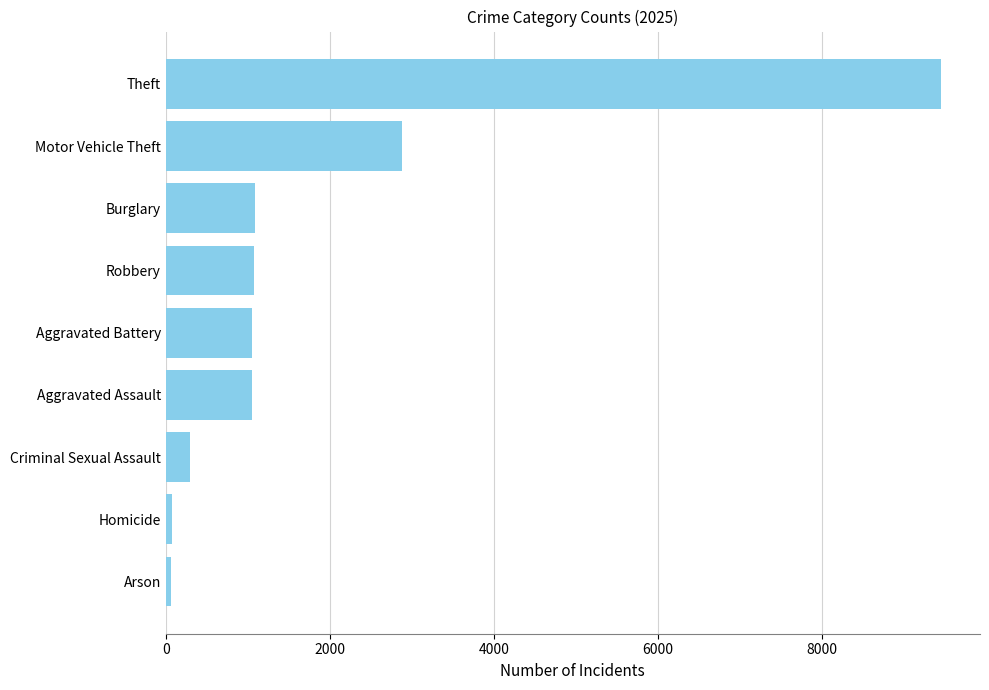

At which category does the chart reach its peak across all series?

Theft